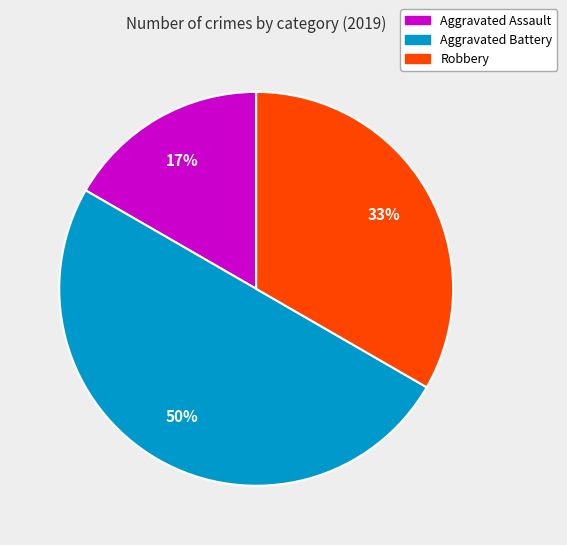

Do Aggravated Battery and Aggravated Assault together represent more than half of the pie?

Yes